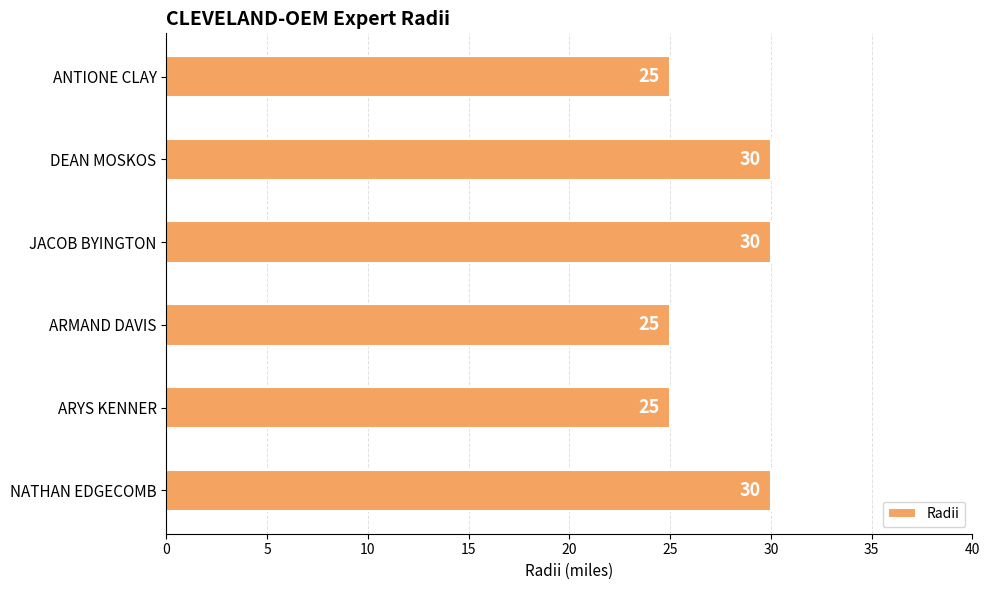

What is the change in value from ANTIONE CLAY to NATHAN EDGECOMB?

+5